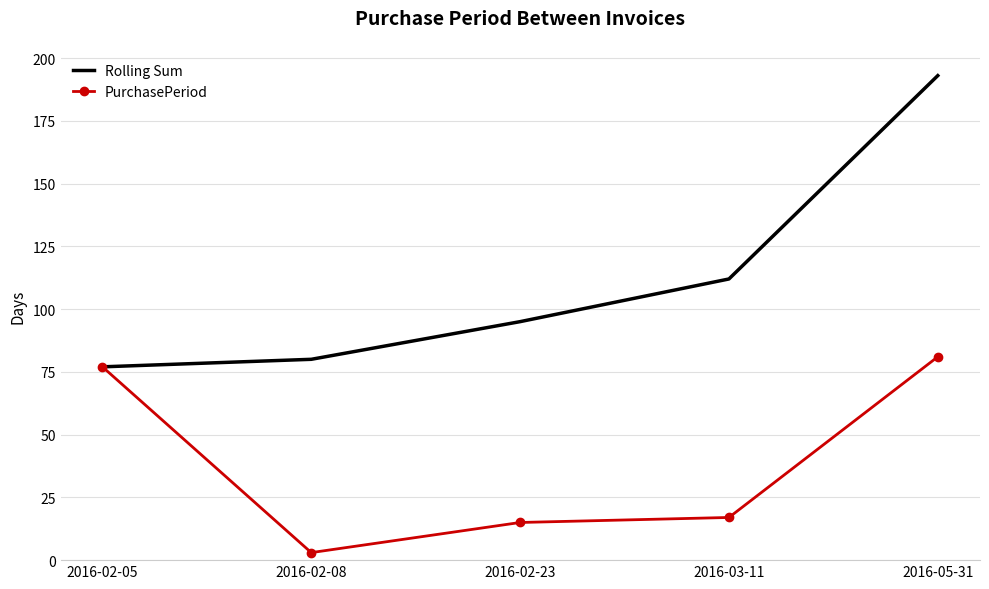

How many series are shown in this chart?

2